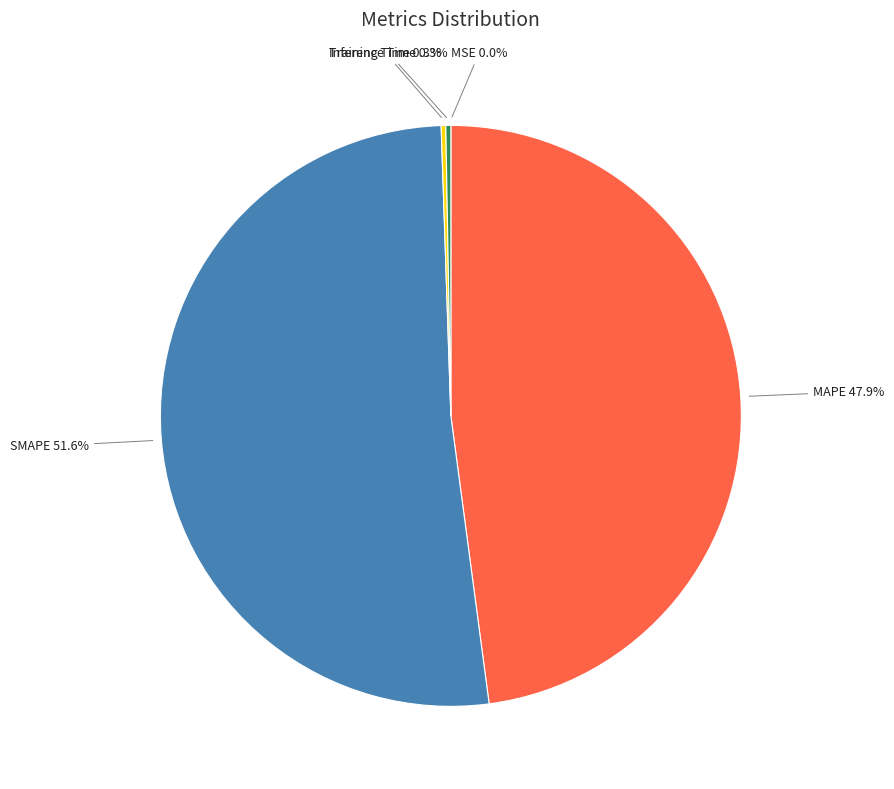

How much of the chart is everything except MAPE?

52.1%